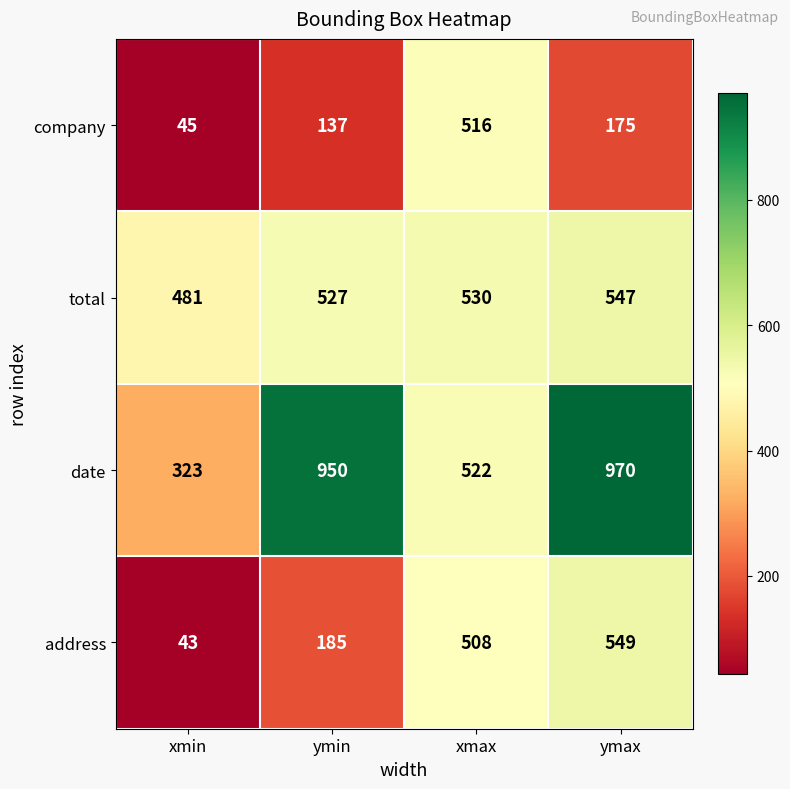

Where is address nearest to the value 296?

ymin